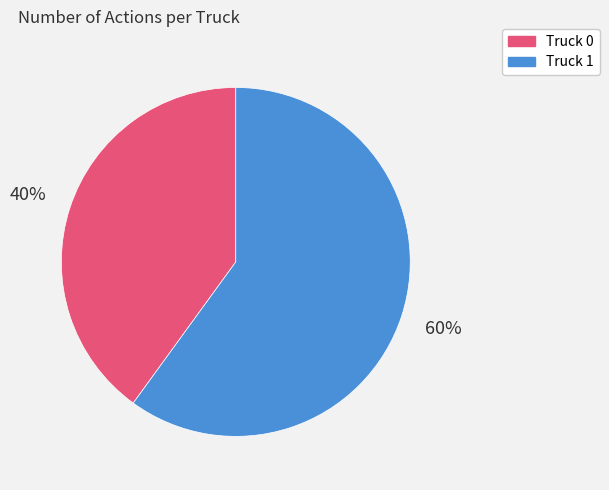

What percentage is the Truck 1 slice, to the nearest percent?

60%